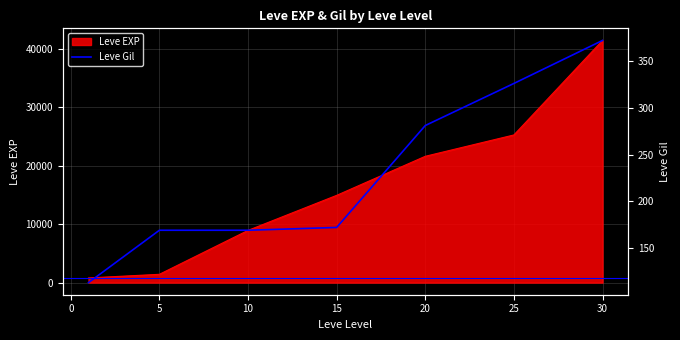

The value of Leve EXP at 30 is 41410. True or false?

True